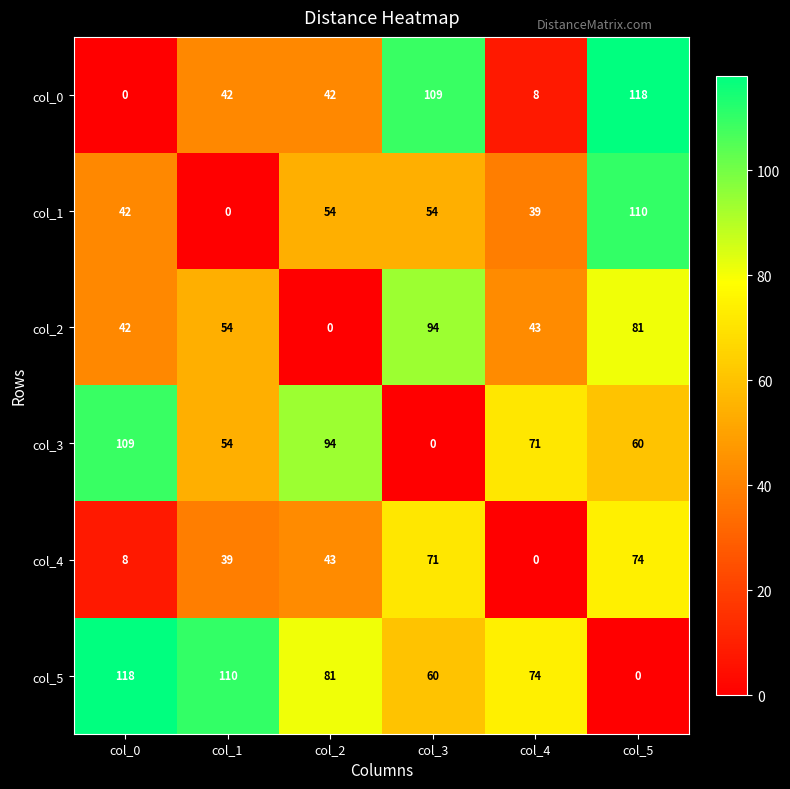

List the labels in order of col_3 value, smallest first.

col_3, col_1, col_5, col_4, col_2, col_0